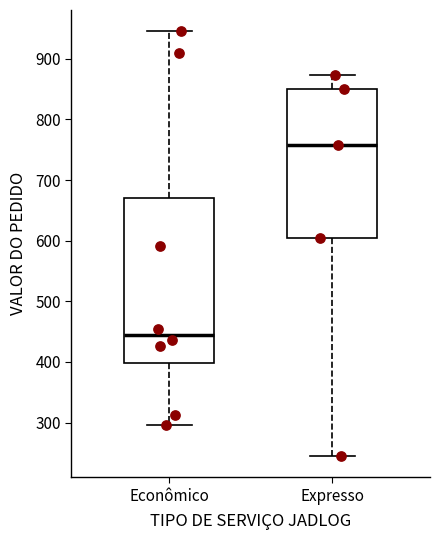

Where does the median line of the box for Expresso sit on the y-axis? The values are not printed on the chart, so give them approximately, as read against the axis.

760